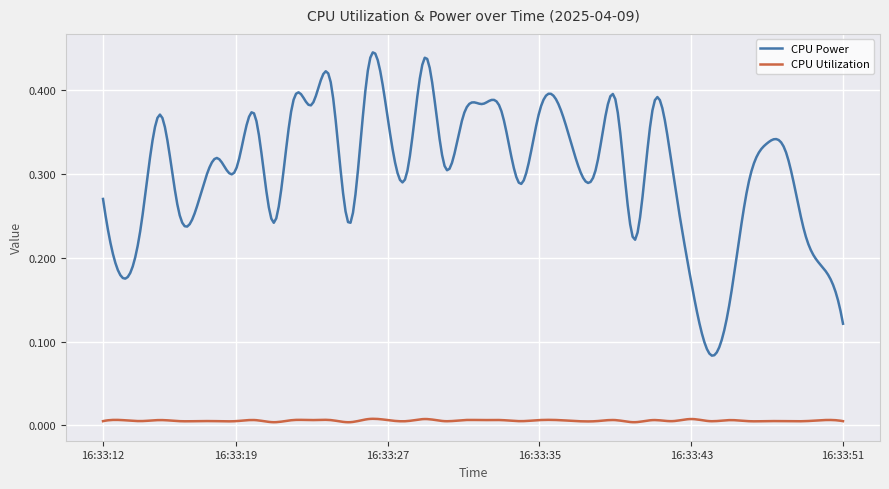

Rank the series by their average value, from lowest to highest.

CPU Utilization, CPU Power